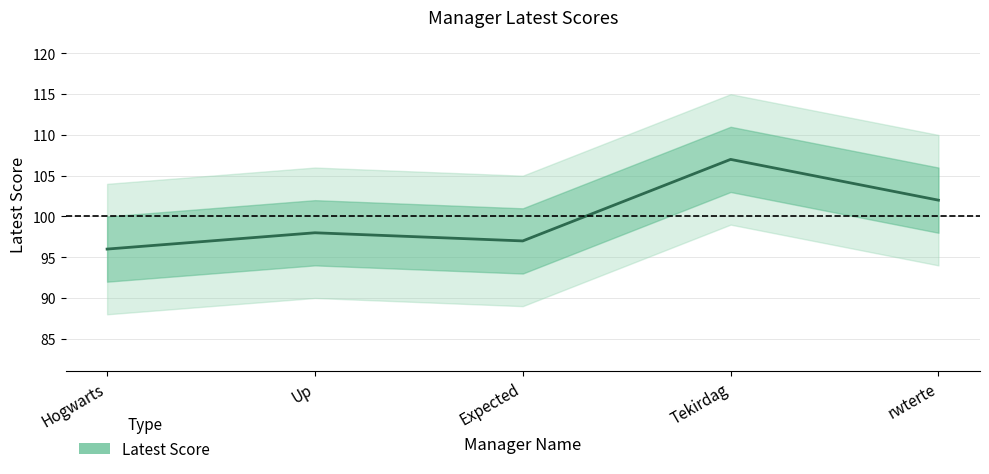

Reading left to right, what are all the values shown in this chart?

Hogwarts=96	Up=98	Expected=97	Tekirdag=107	rwterte=102